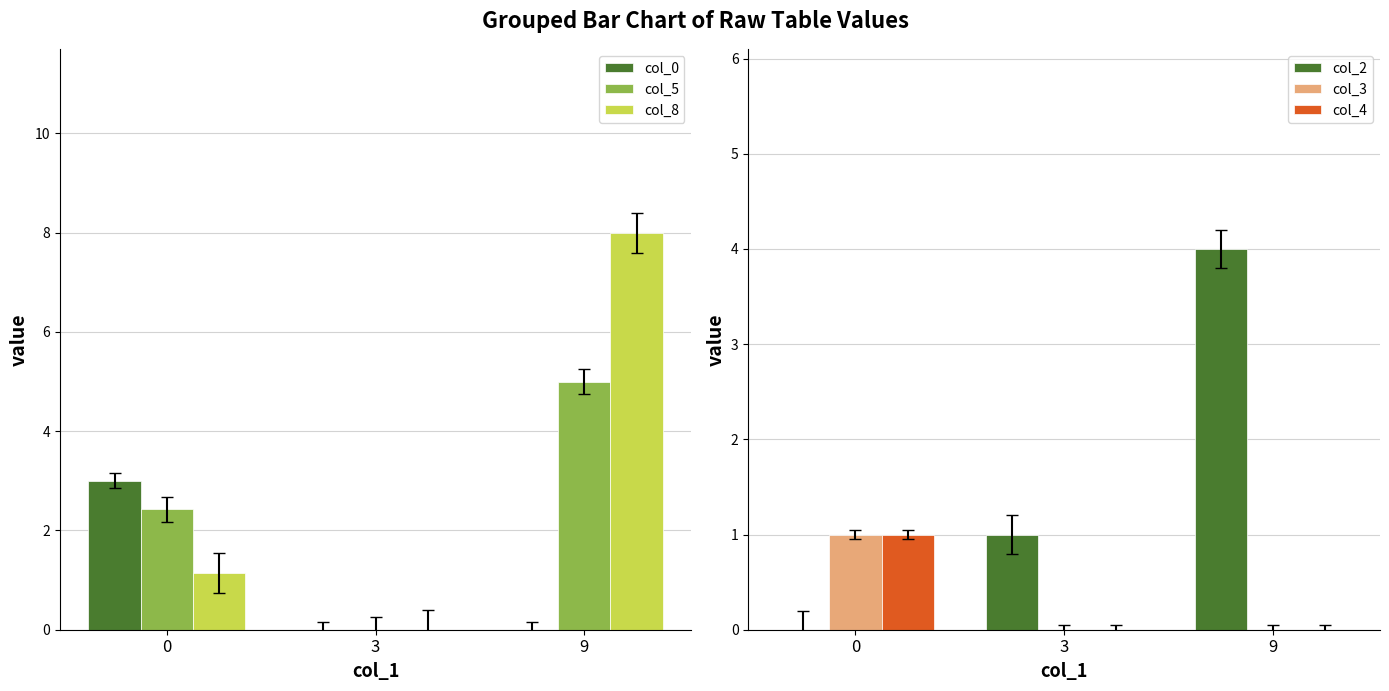

Reading right to left, what are all the values shown in this chart?

col_0: 9=0.0	3=0.0	0=3.0
col_5: 9=5.0	3=0.0	0=2.4
col_8: 9=8.0	3=0.0	0=1.1
col_2: 9=4.0	3=1.0	0=0.0
col_3: 9=0.0	3=0.0	0=1.0
col_4: 9=0.0	3=0.0	0=1.0